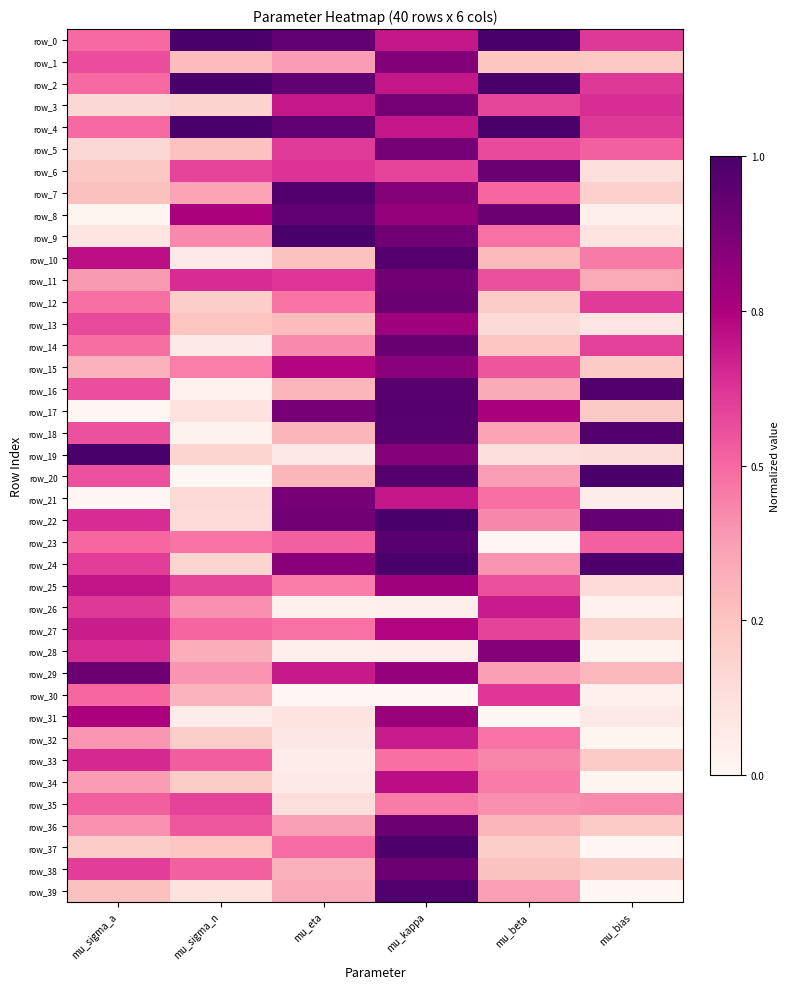

What is the maximum value shown in the chart?

1.0